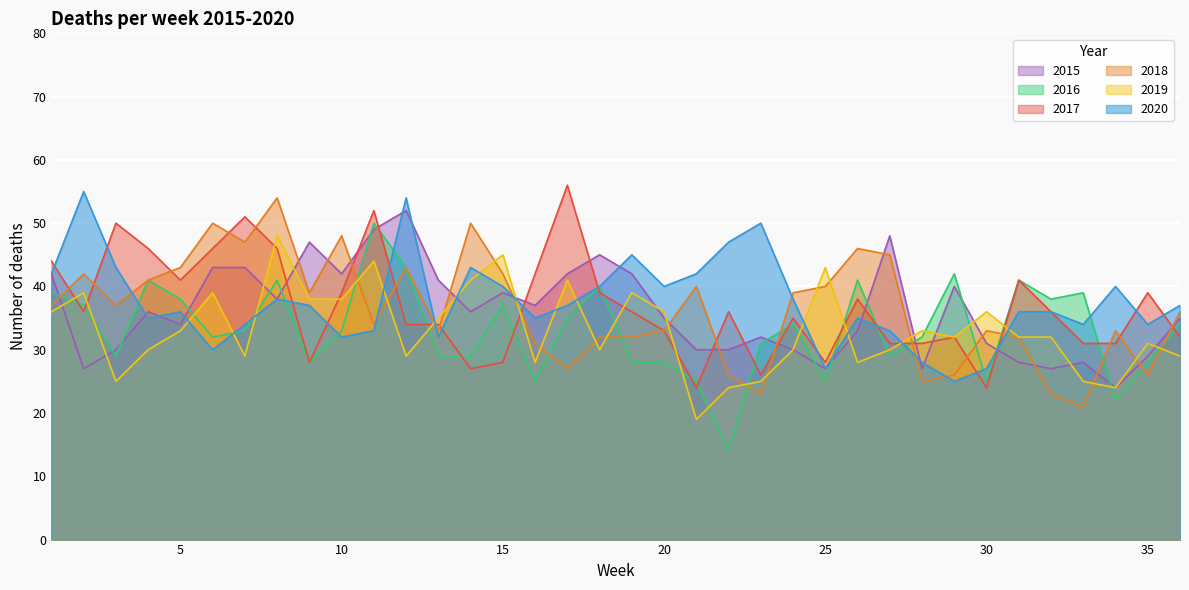

What is the difference between the 2018 values at 8 and 12?

11